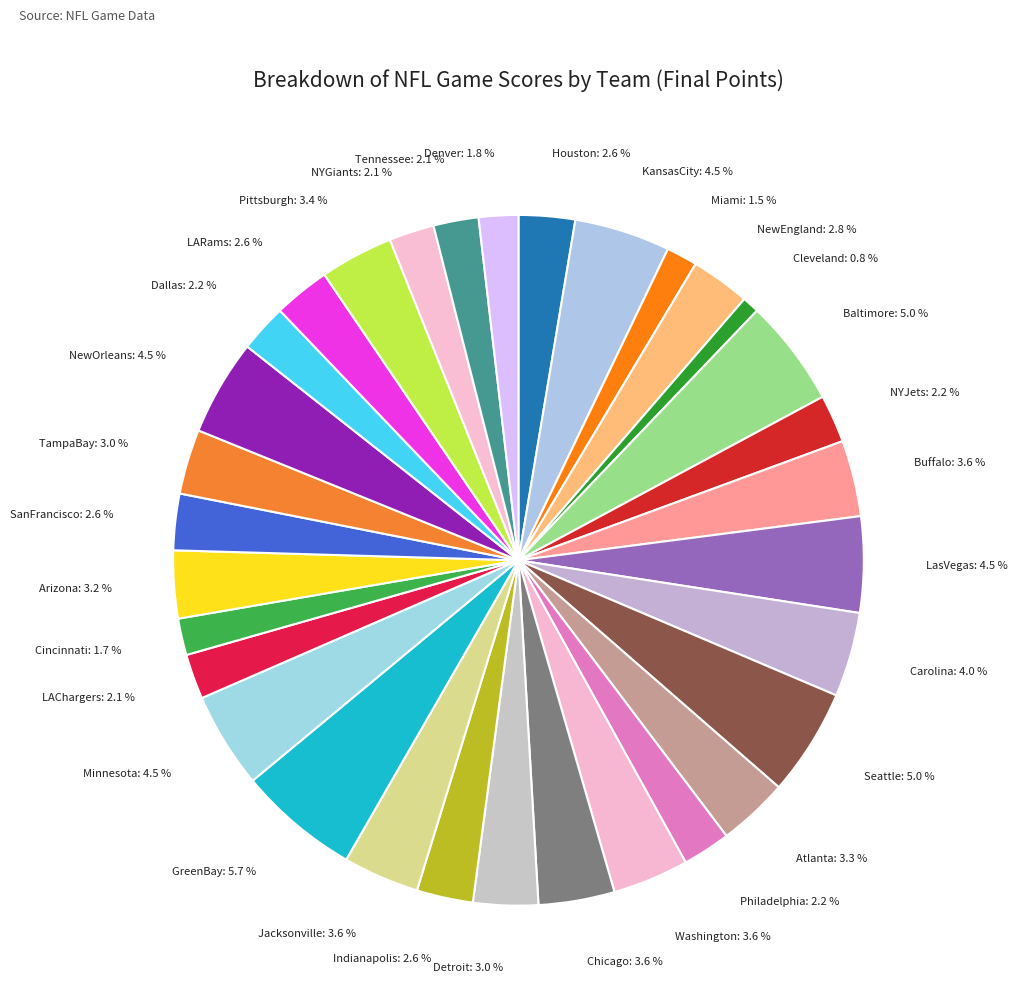

What portion of the pie excludes Tennessee?

97.9%